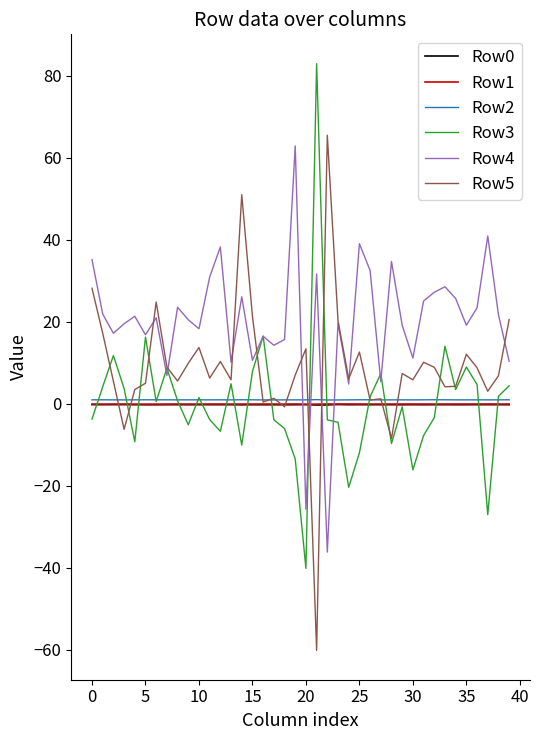

True or false: Row4 and Row0 cross at least once.

True